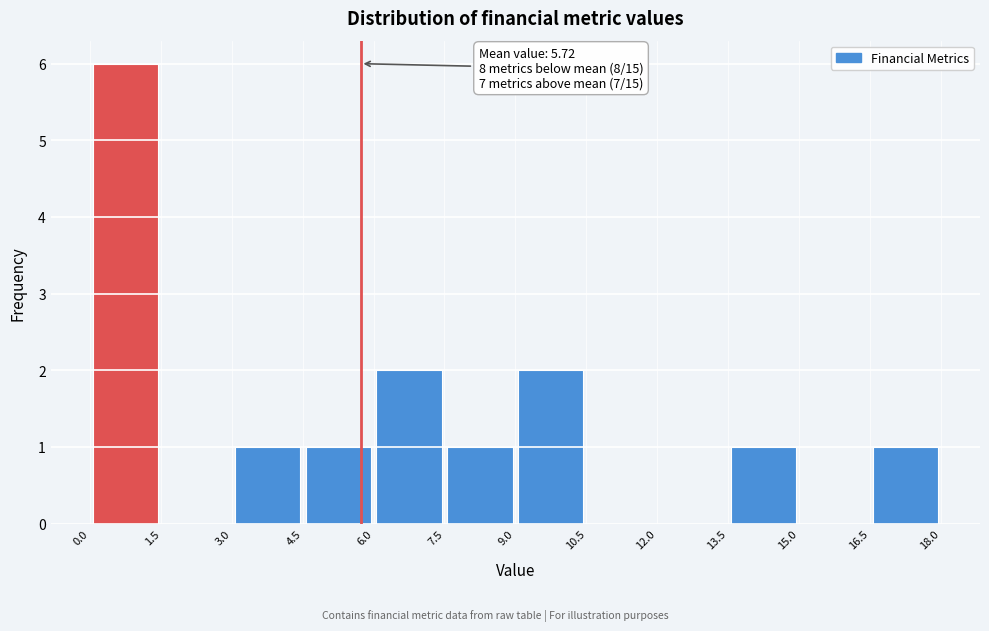

Which range on the x-axis has the tallest bar?

0.0 to 1.5